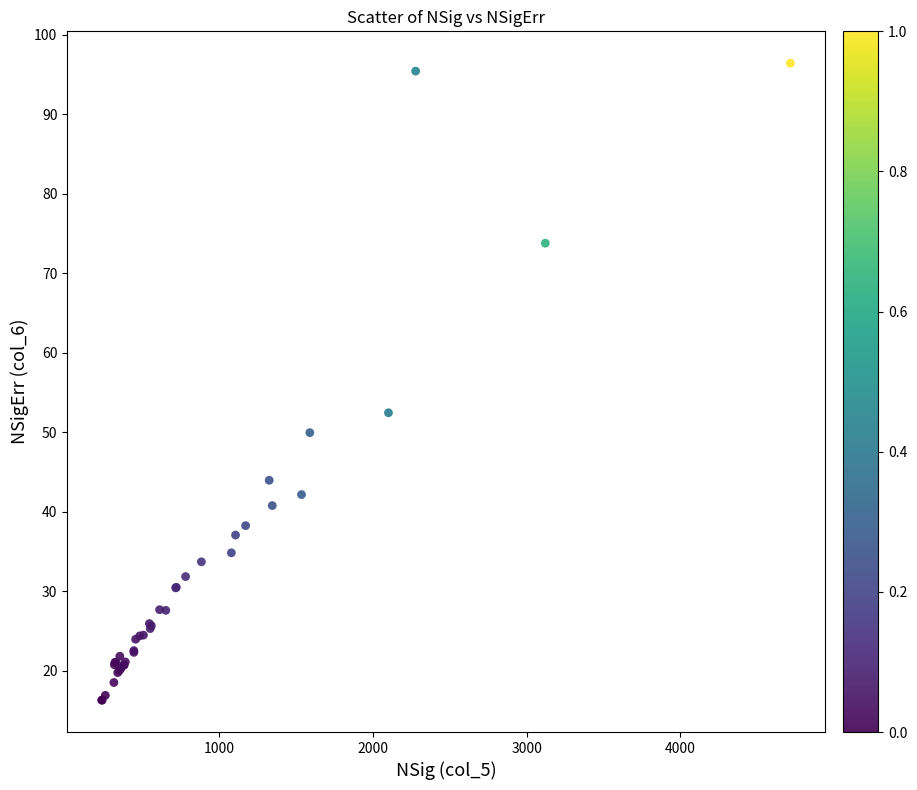

What Y value in the scatter plot is closest to 56?

52.5